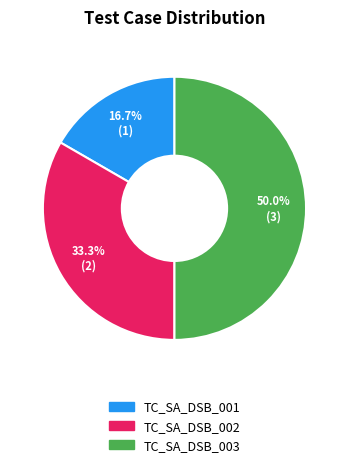

To the nearest percent, what is the difference between the TC_SA_DSB_003 and TC_SA_DSB_001 slice percentages?

33%